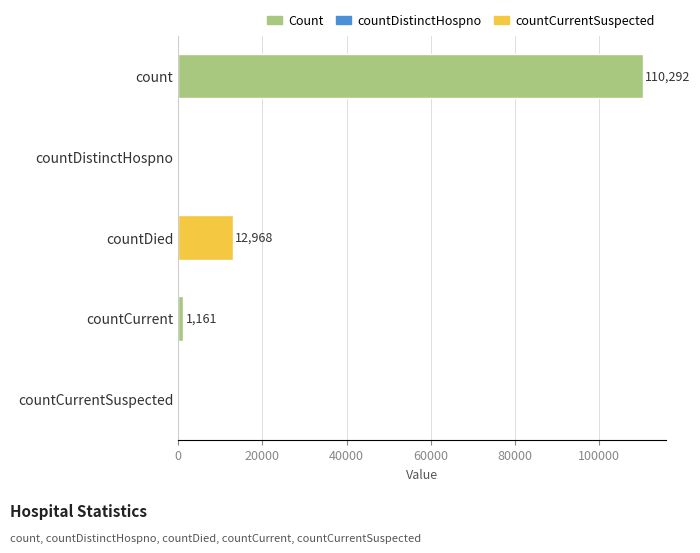

What is the change in value from count to countDistinctHospno?

-110292